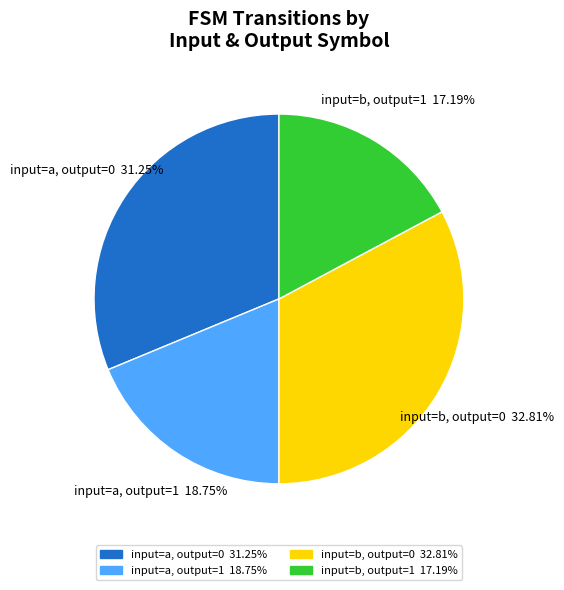

Between input=b, output=1 17.19% and input=b, output=0 32.81%, which is larger?

input=b, output=0 32.81%